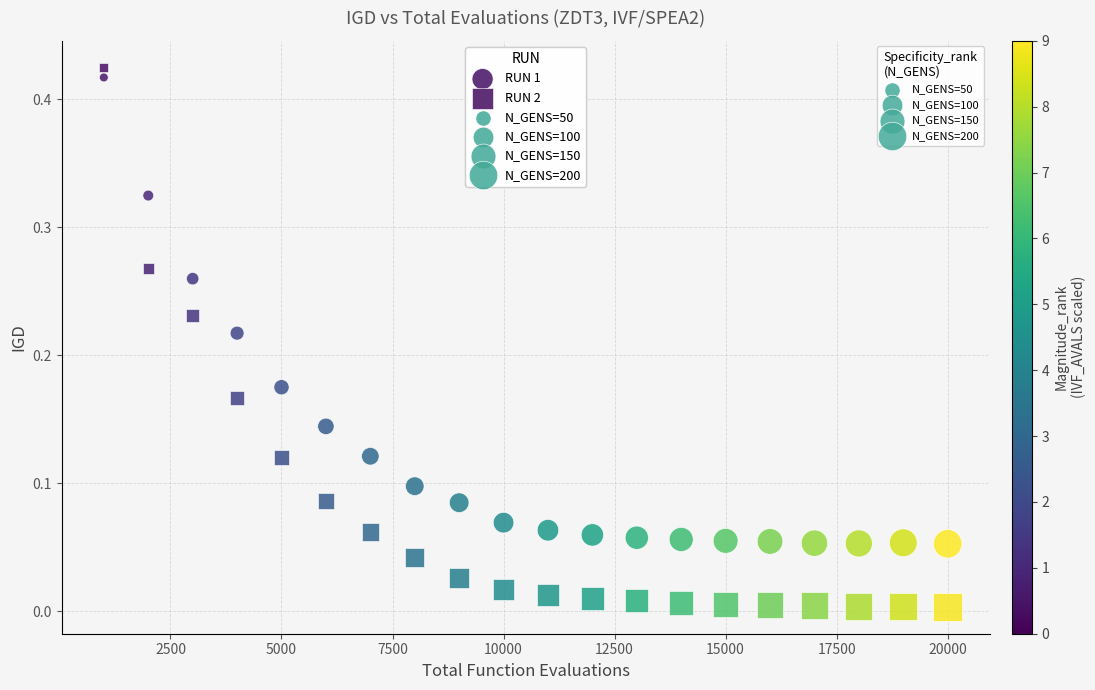

Which series reaches the maximum Y coordinate?

RUN 2